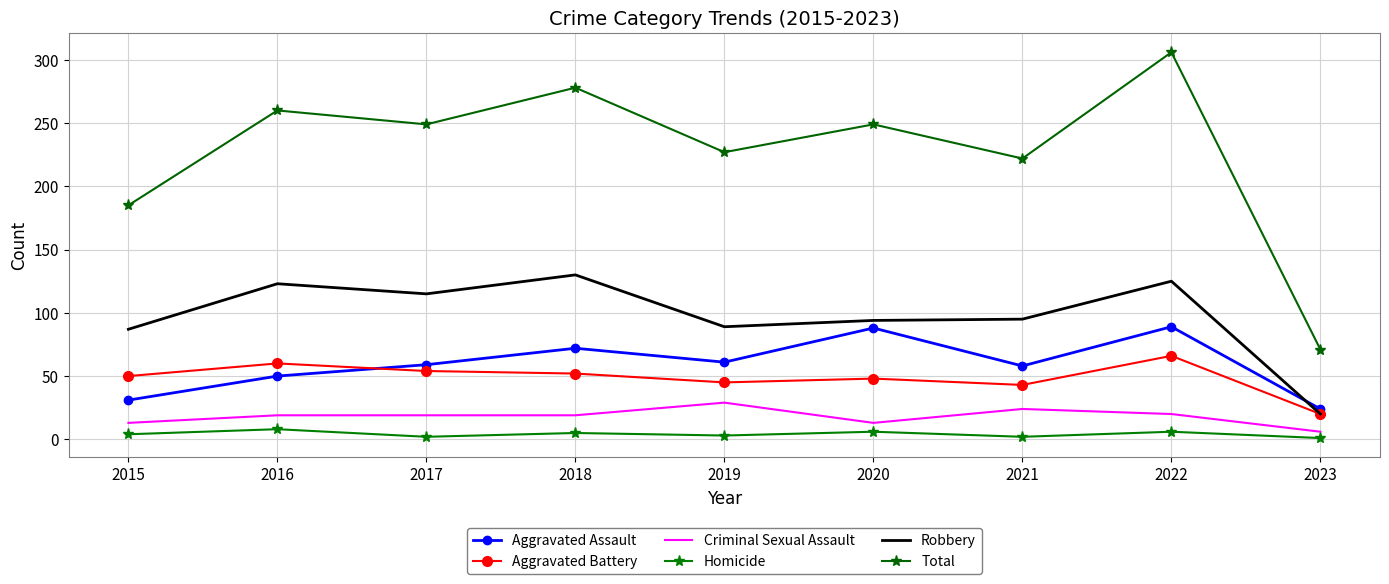

How many lines are shown in the chart?

6